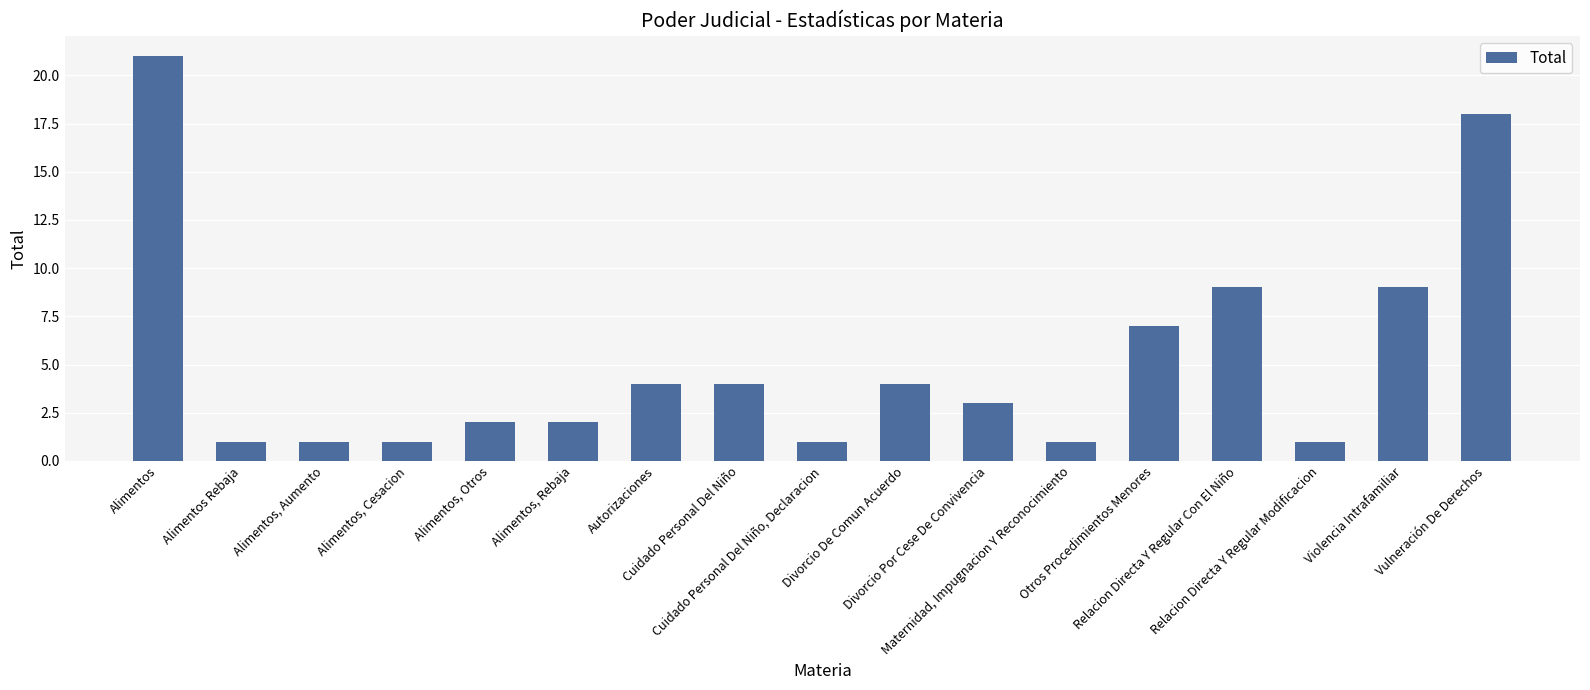

Which has a higher value, Relacion Directa Y Regular Con El Niño or Alimentos, Cesacion?

Relacion Directa Y Regular Con El Niño